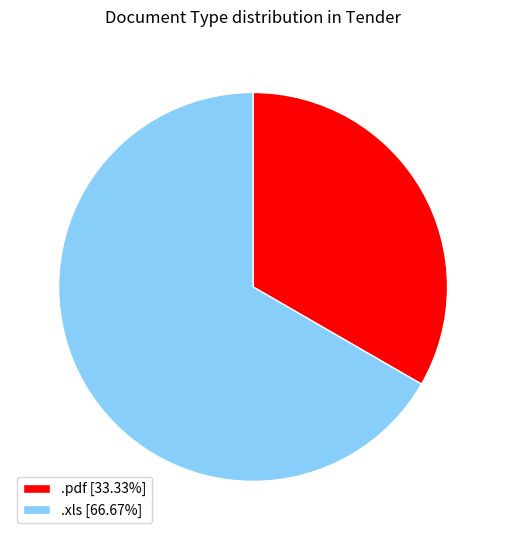

Is it true that .xls is 67% of the pie?

True